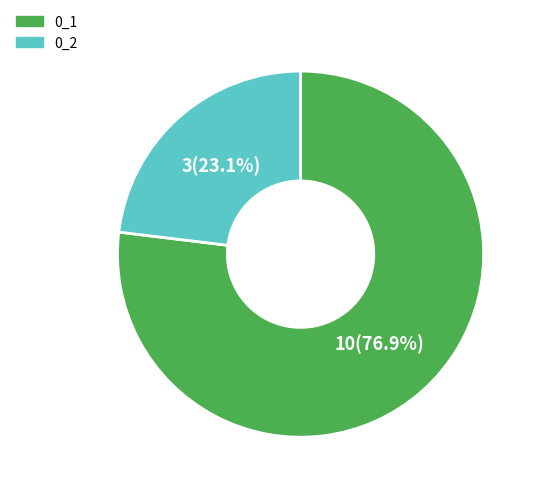

What is the largest slice in the pie chart?

0_1